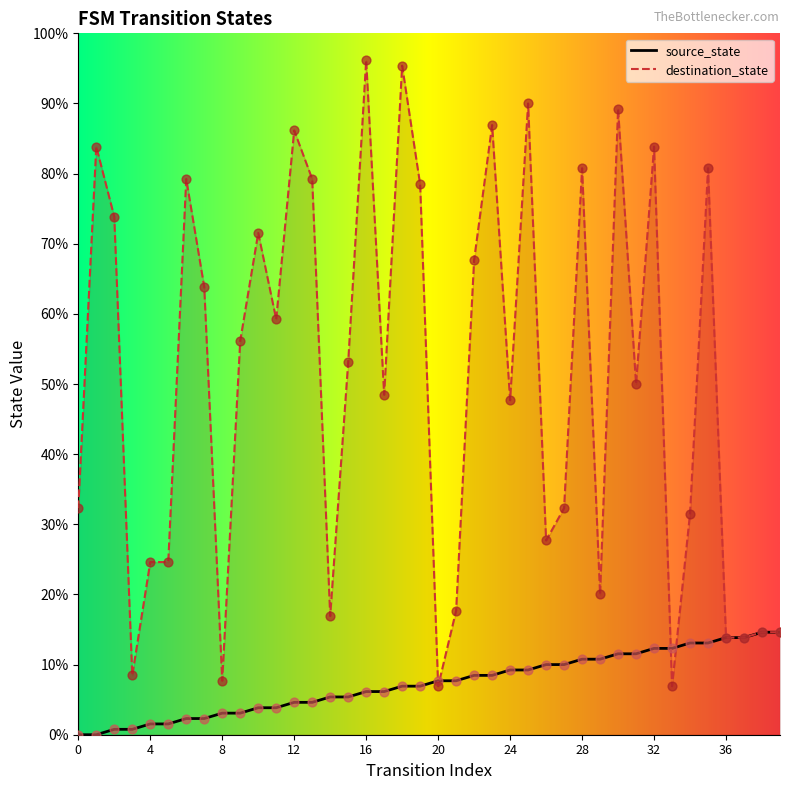

At how many categories does at least one series exceed 109?

6